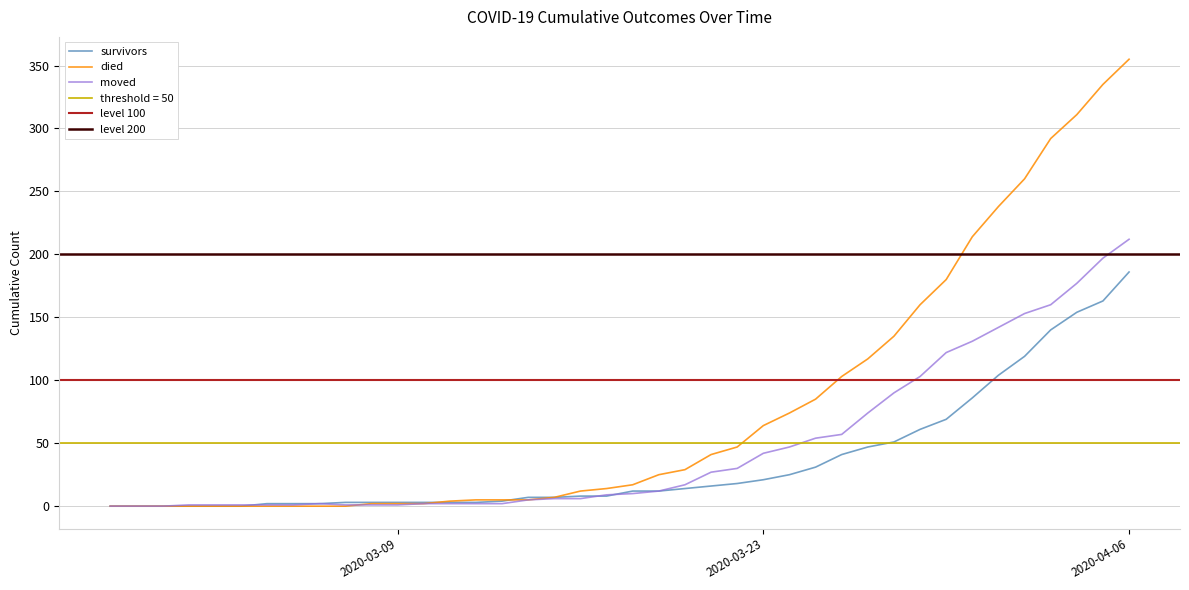

What is the sum of the survivors values at 2020-03-16 and 2020-03-25?

39